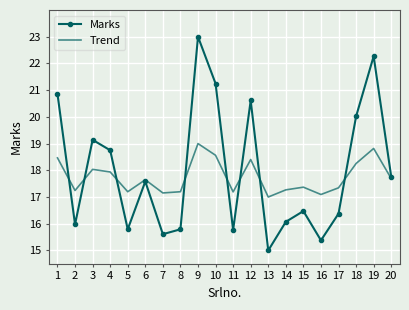

Rank the series by their maximum value, from lowest to highest.

Trend, Marks